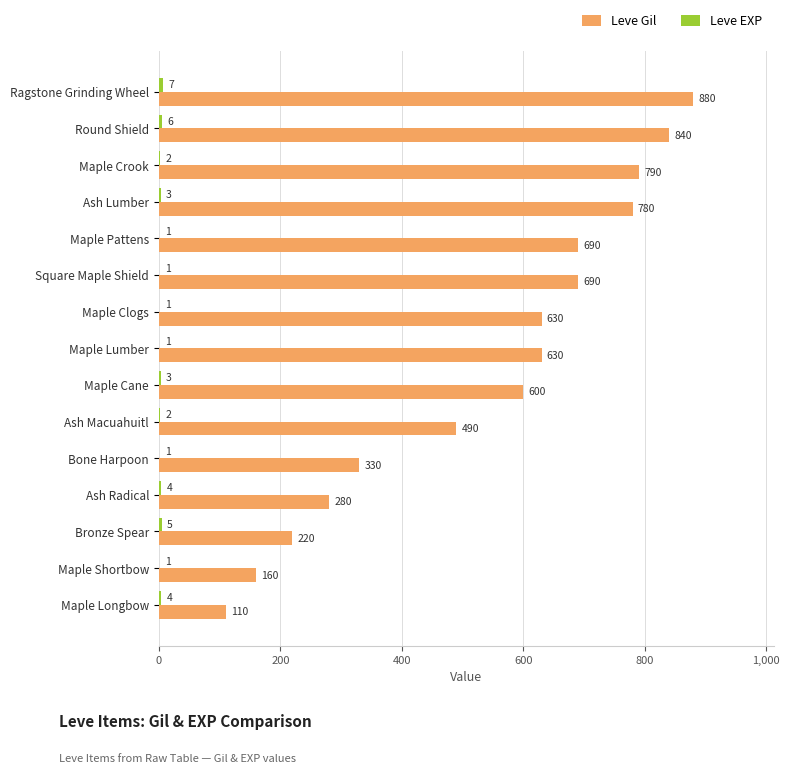

What is the sum of all Leve Gil values?

8120